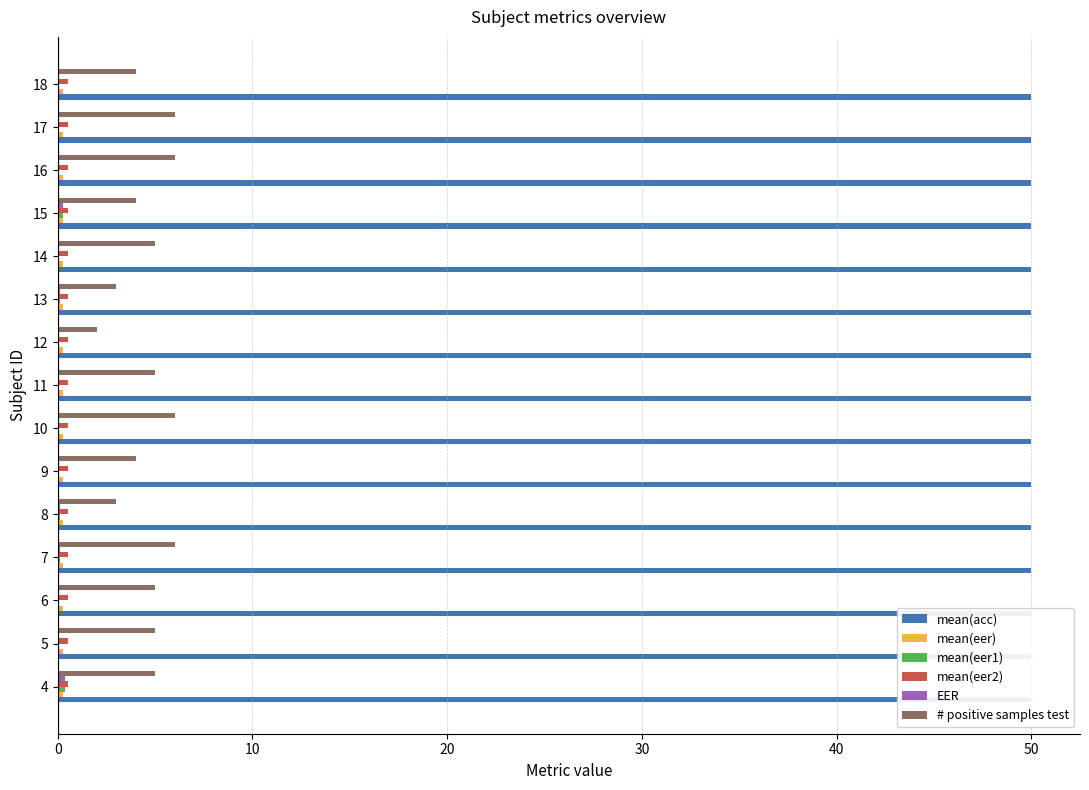

What is the value of the EER bar at the 10th from the left?

0.1